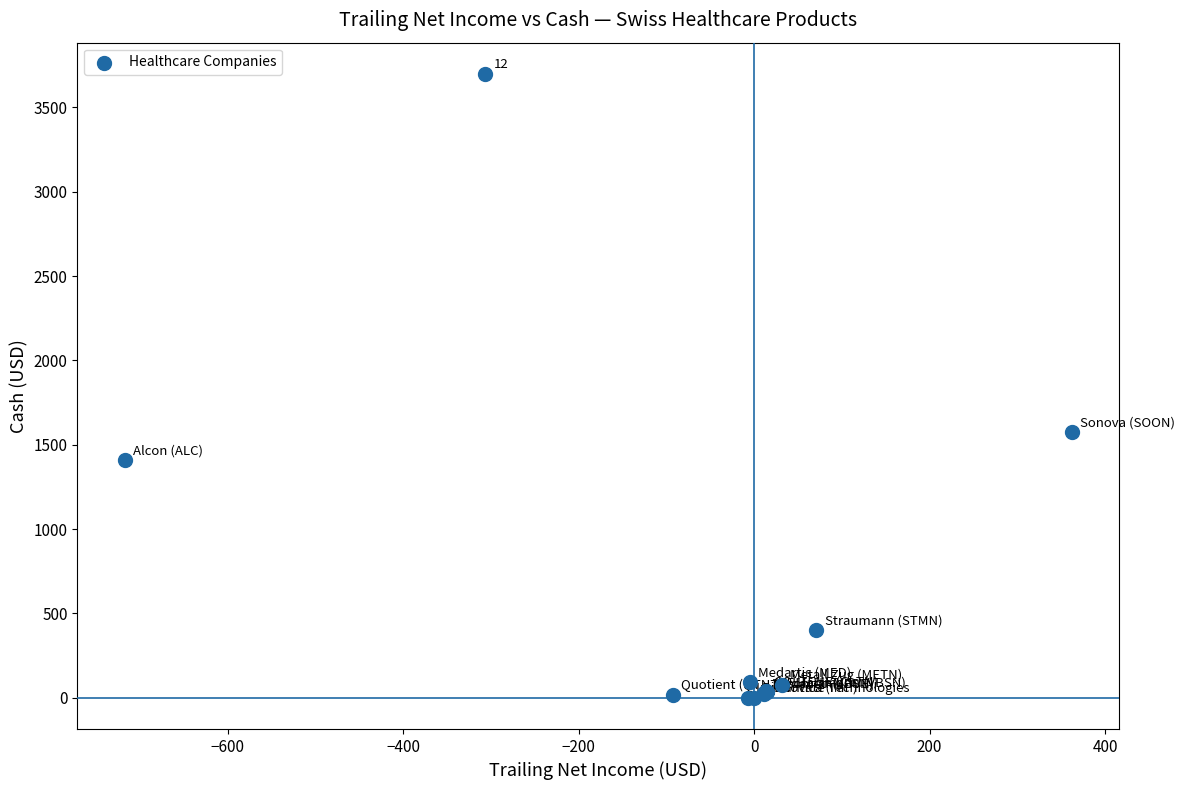

What Y value in the scatter plot is closest to 1849?

1574.3